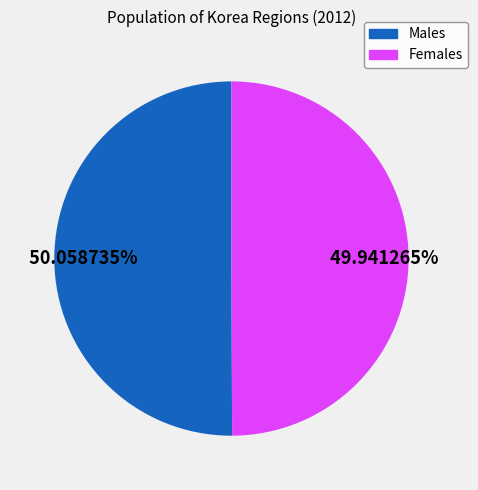

To the nearest percent, what is the average slice percentage?

50%